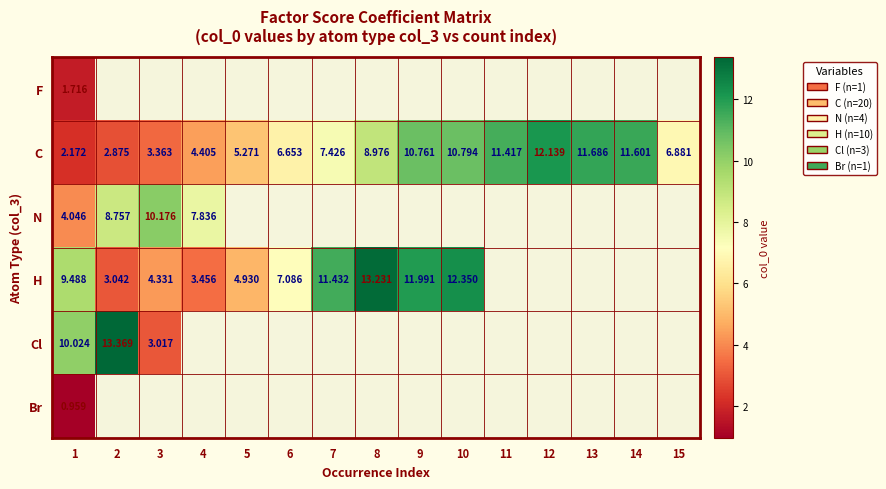

What is the minimum value shown in the chart?

1.0